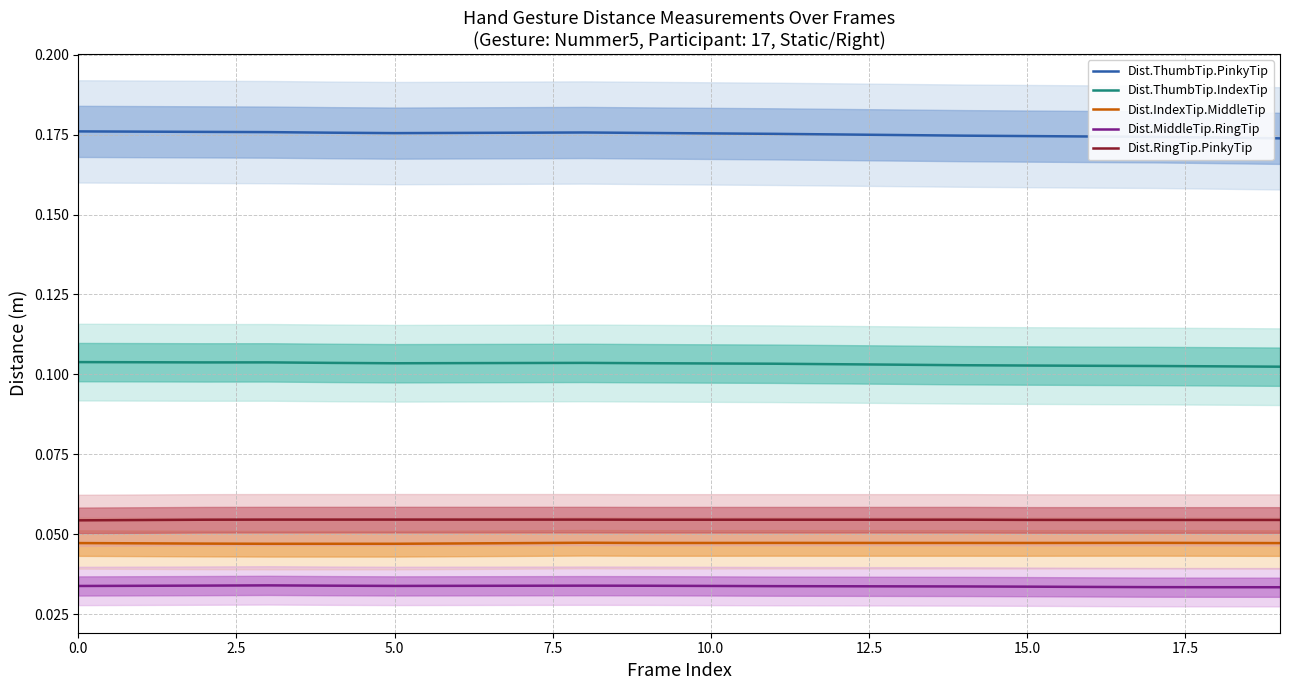

Which series has the widest spread of values?

Dist.ThumbTip.PinkyTip